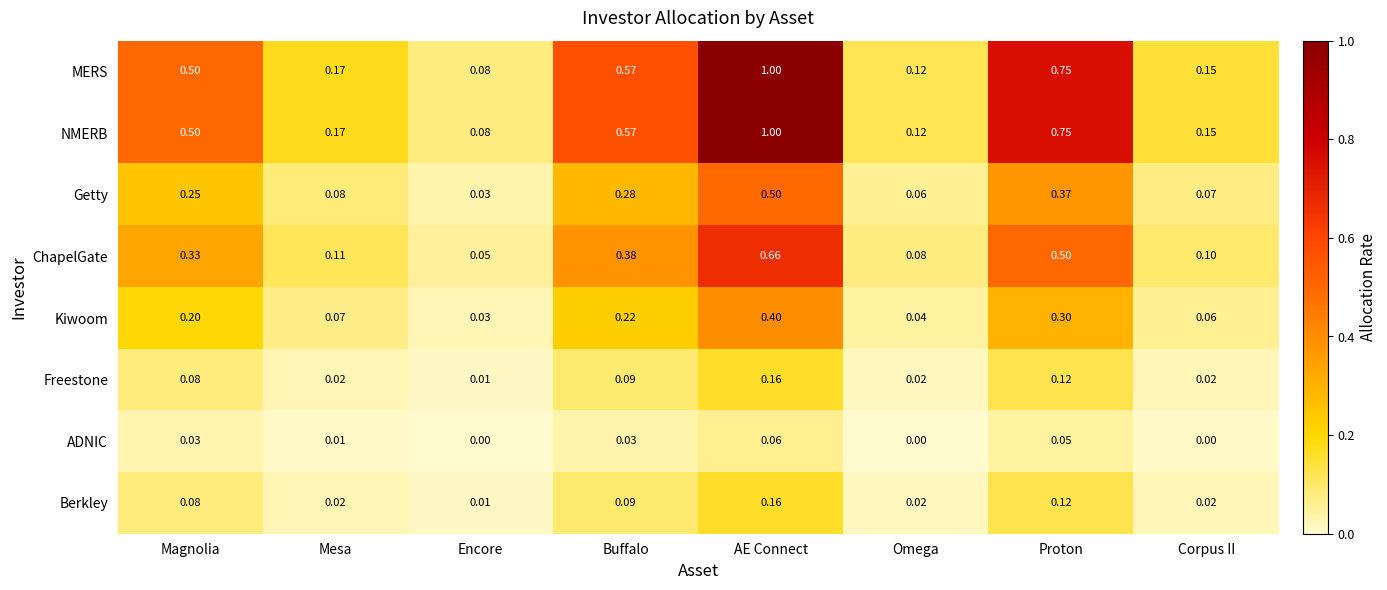

Rank the categories by MERS value from highest to lowest.

AE Connect, Proton, Buffalo, Magnolia, Mesa, Corpus II, Omega, Encore